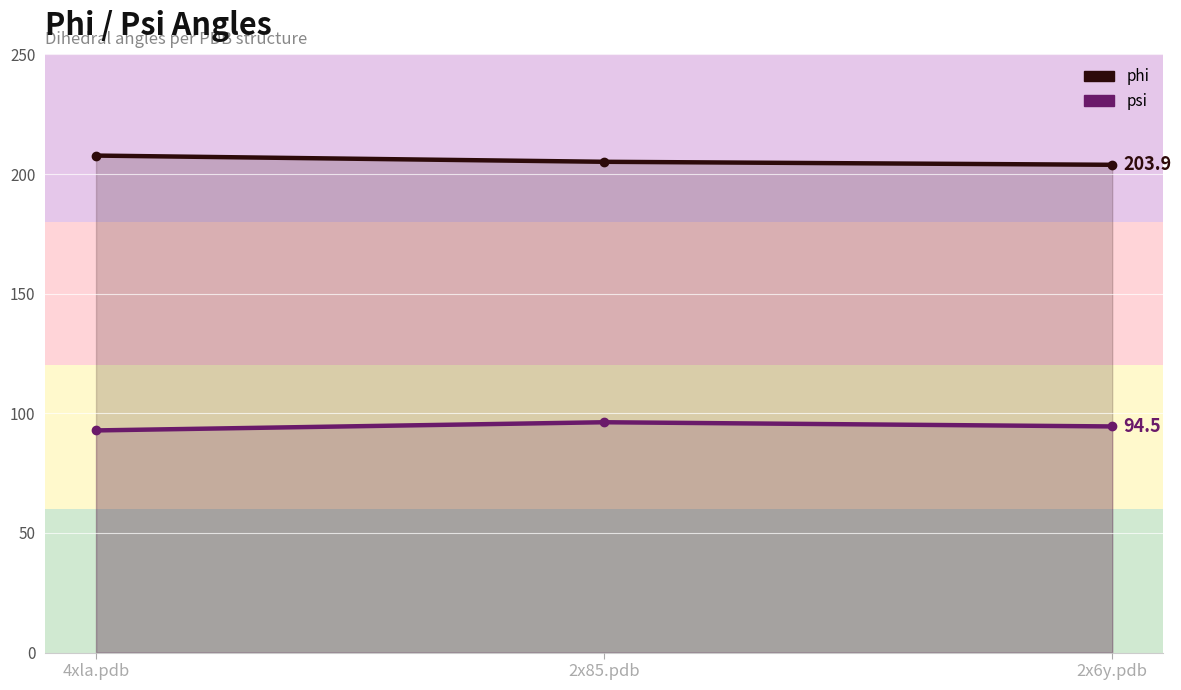

What are all the series names shown in the legend?

phi, psi